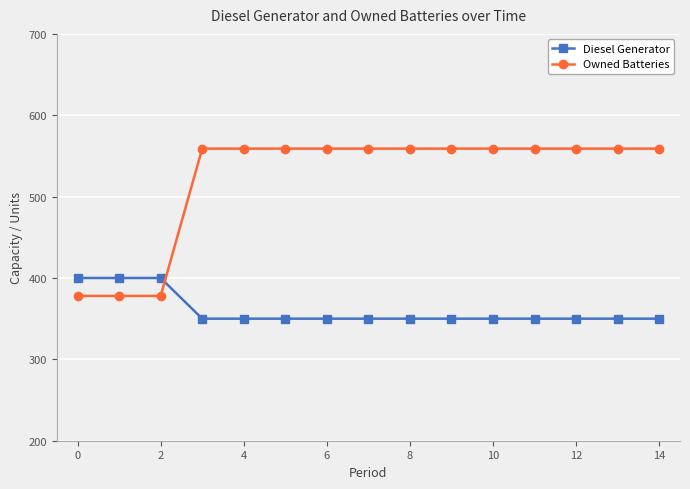

What is the difference between the maximum and minimum values in the Owned Batteries series?

181